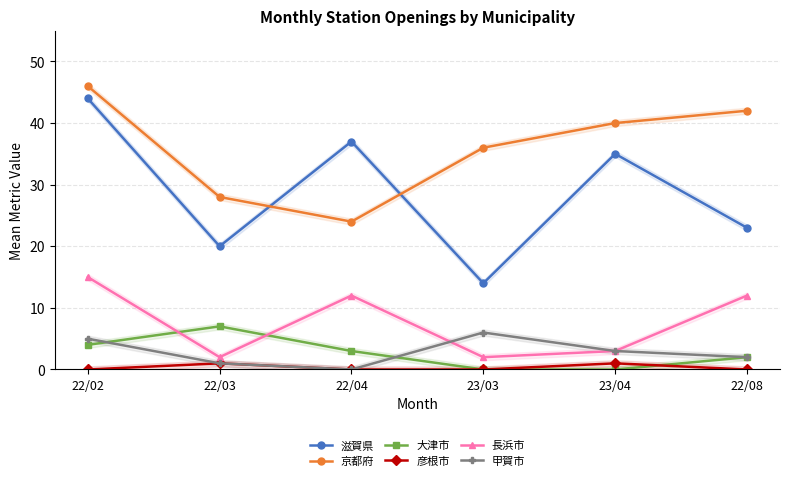

What is the difference between the maximum and second lowest values in the 長浜市 series?

13